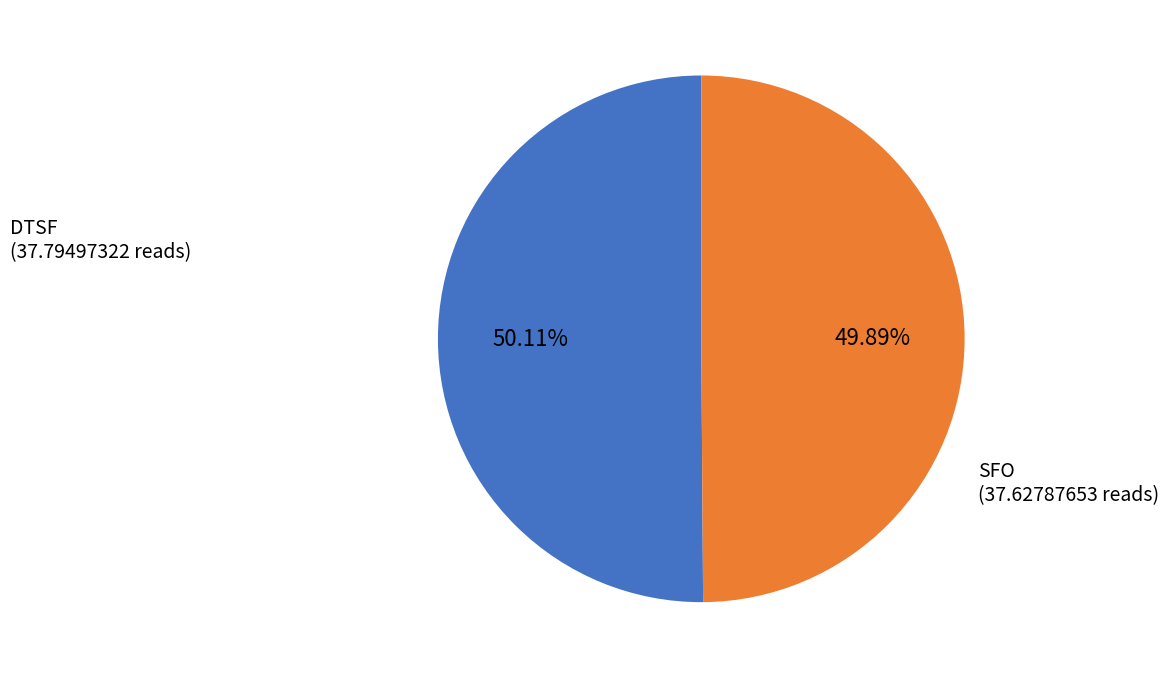

How many slices are in this pie chart?

2